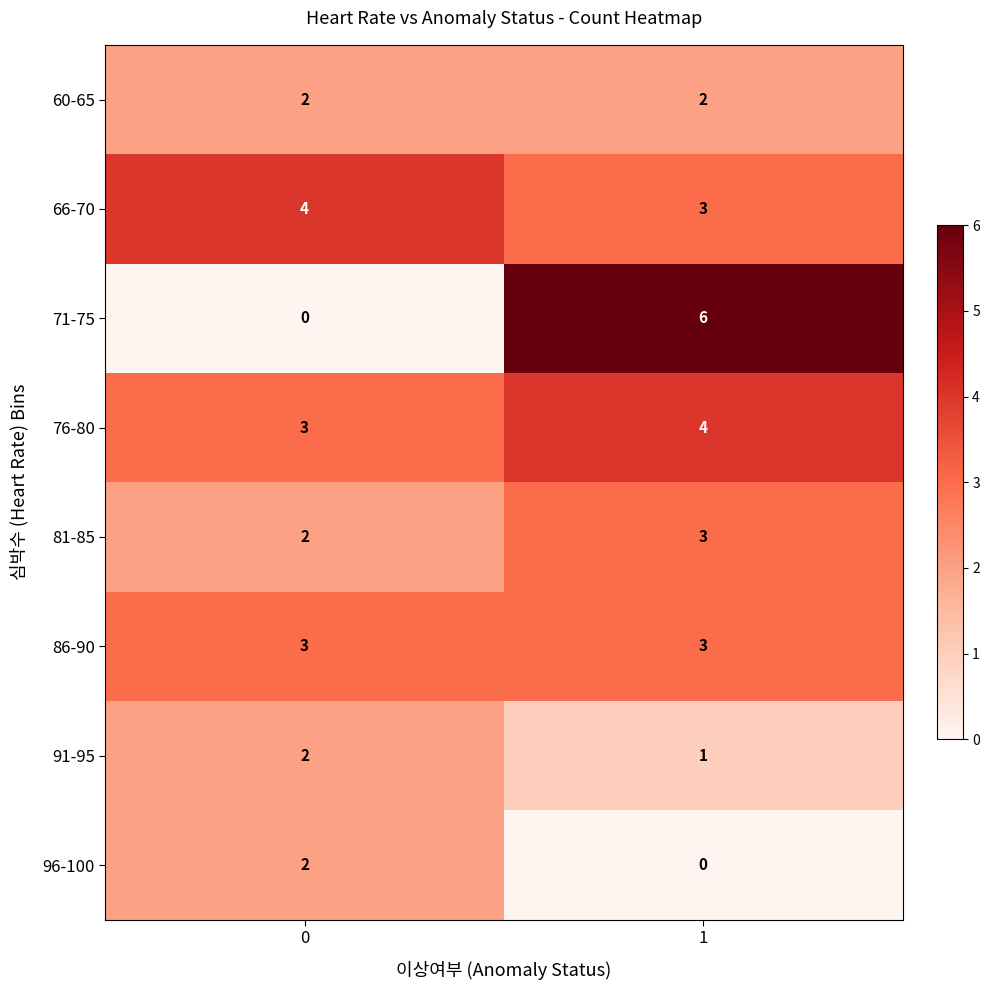

How many data points does each series have?

2